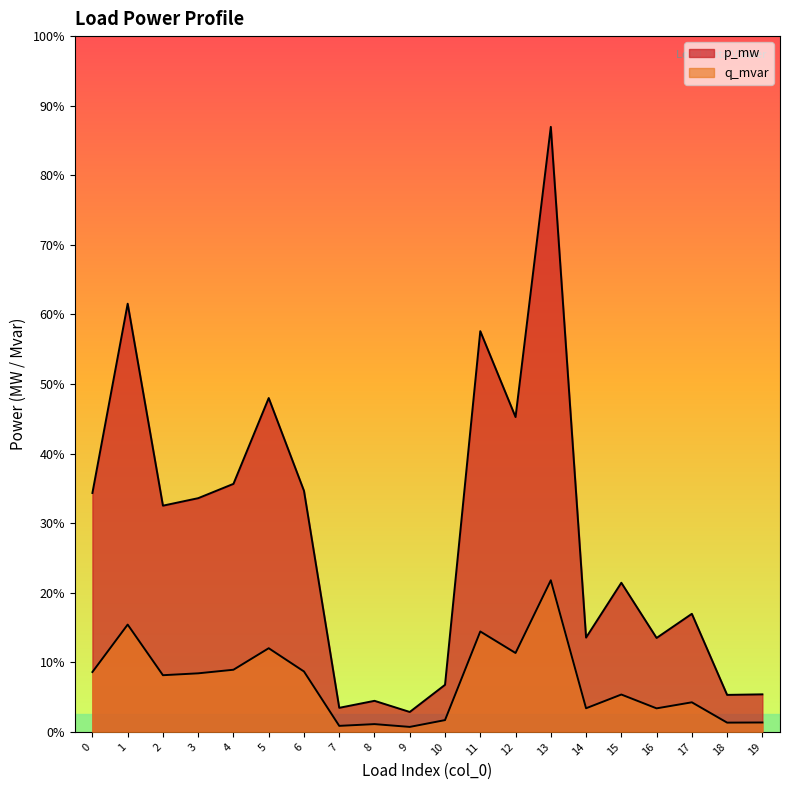

True or false: q_mvar and p_mw intersect in this chart.

False